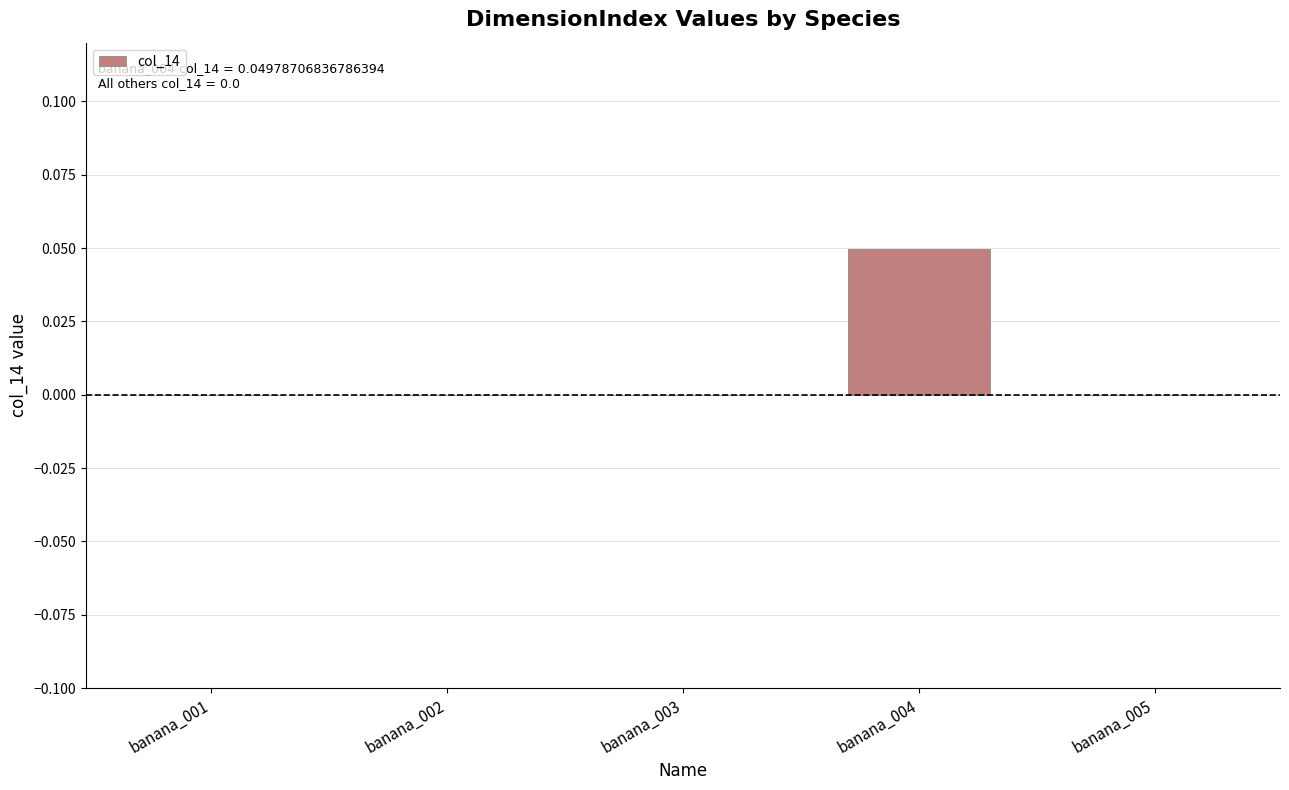

Which label corresponds to the largest value in the chart?

banana_004